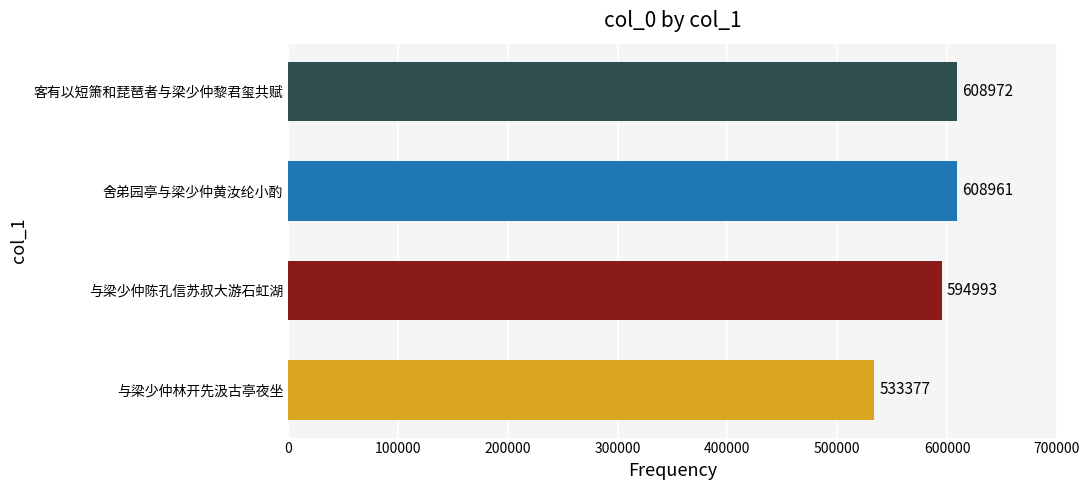

What is the smallest value displayed?

533377